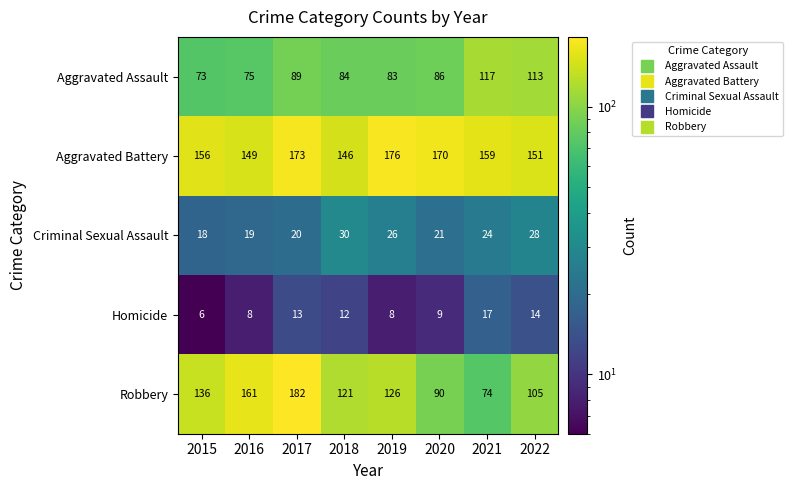

What is the sum of the Aggravated Assault values at 2015 and 2022?

186